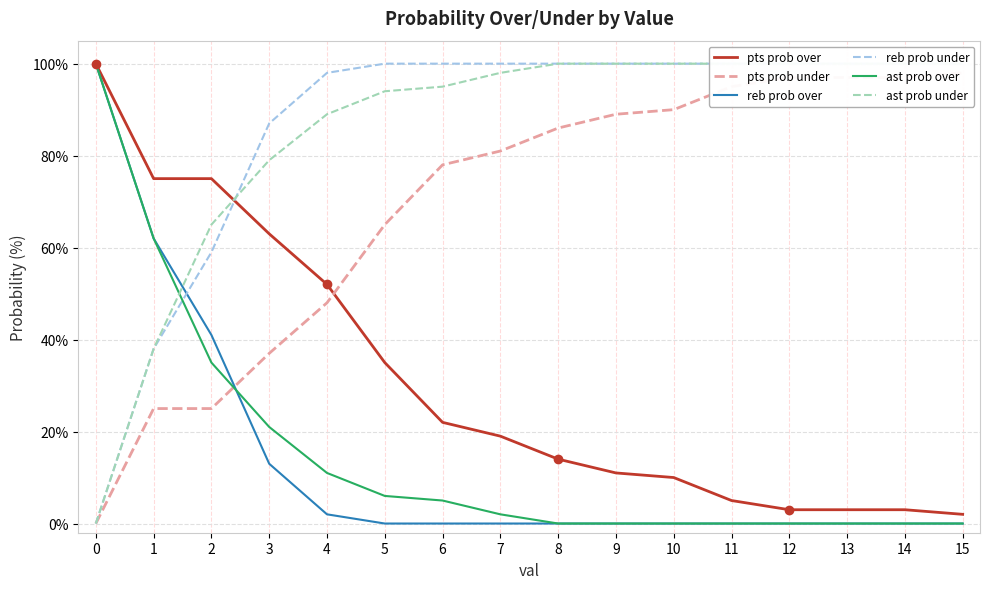

What are all the series names shown in the legend?

pts prob over, pts prob under, reb prob over, reb prob under, ast prob over, ast prob under